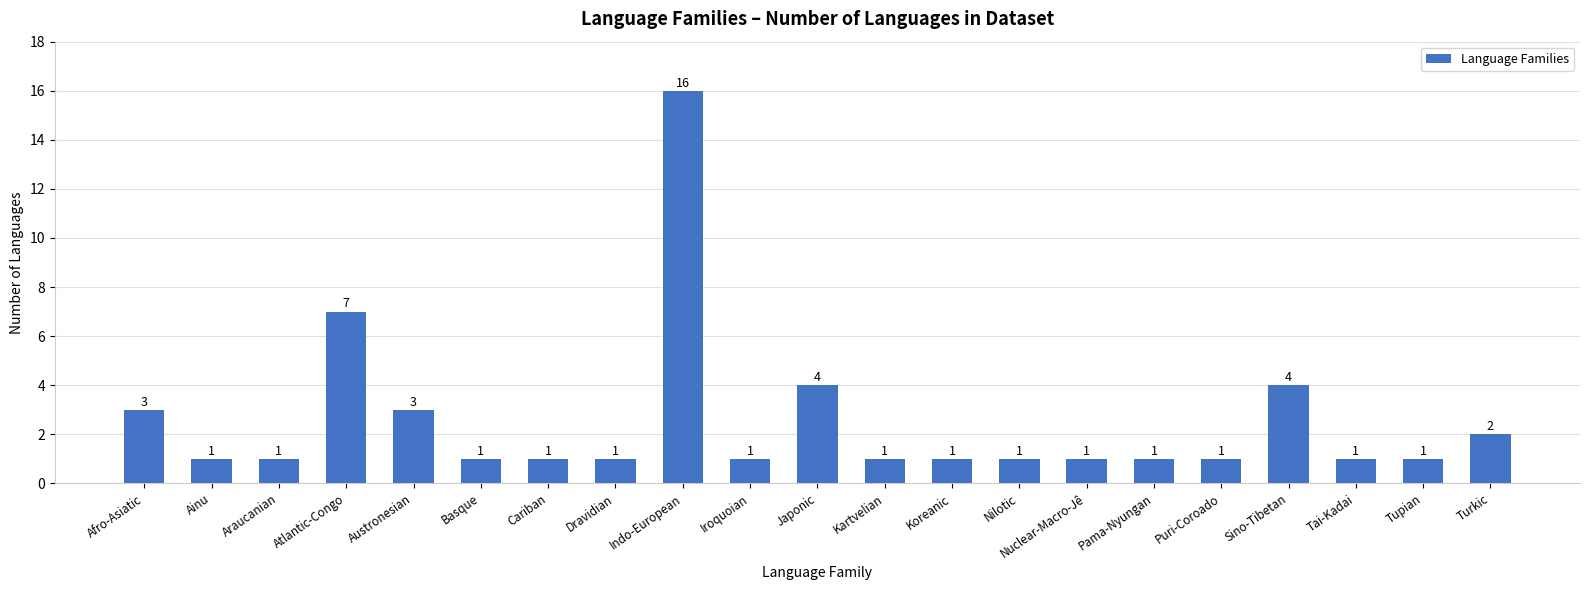

Which has a higher value, Austronesian or Dravidian?

Austronesian